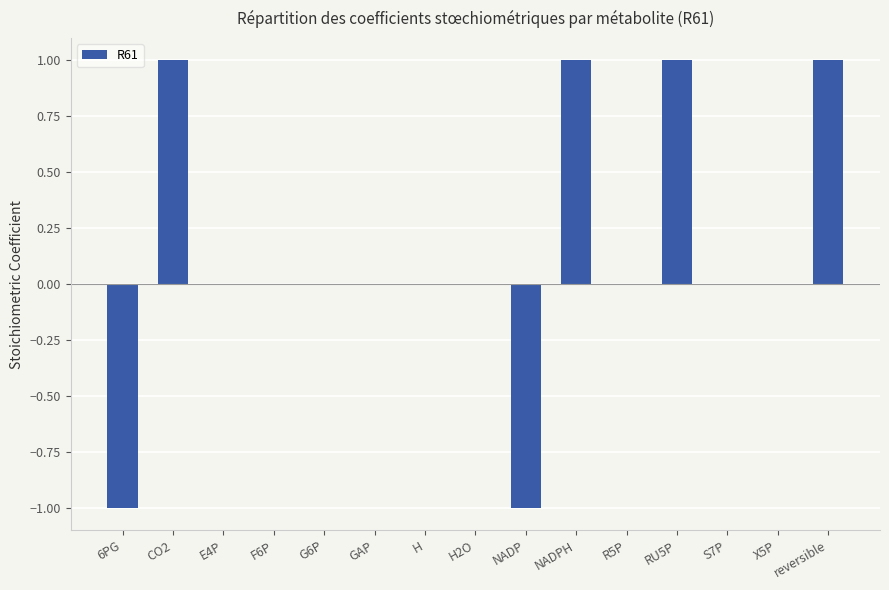

Reading right to left, list all the values displayed in this chart.

reversible=1	X5P=0	S7P=0	RU5P=1	R5P=0	NADPH=1	NADP=-1	H2O=0	H=0	GAP=0	G6P=0	F6P=0	E4P=0	CO2=1	6PG=-1